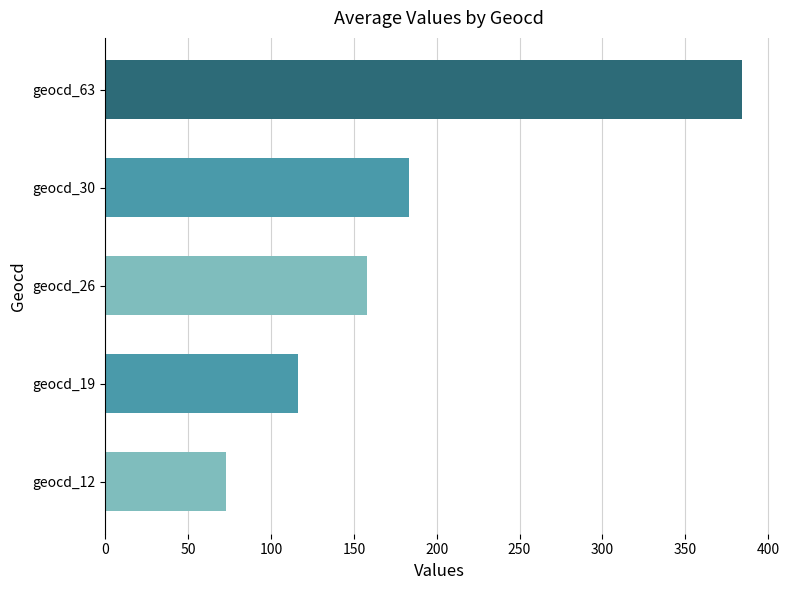

How many bars are there in total?

5